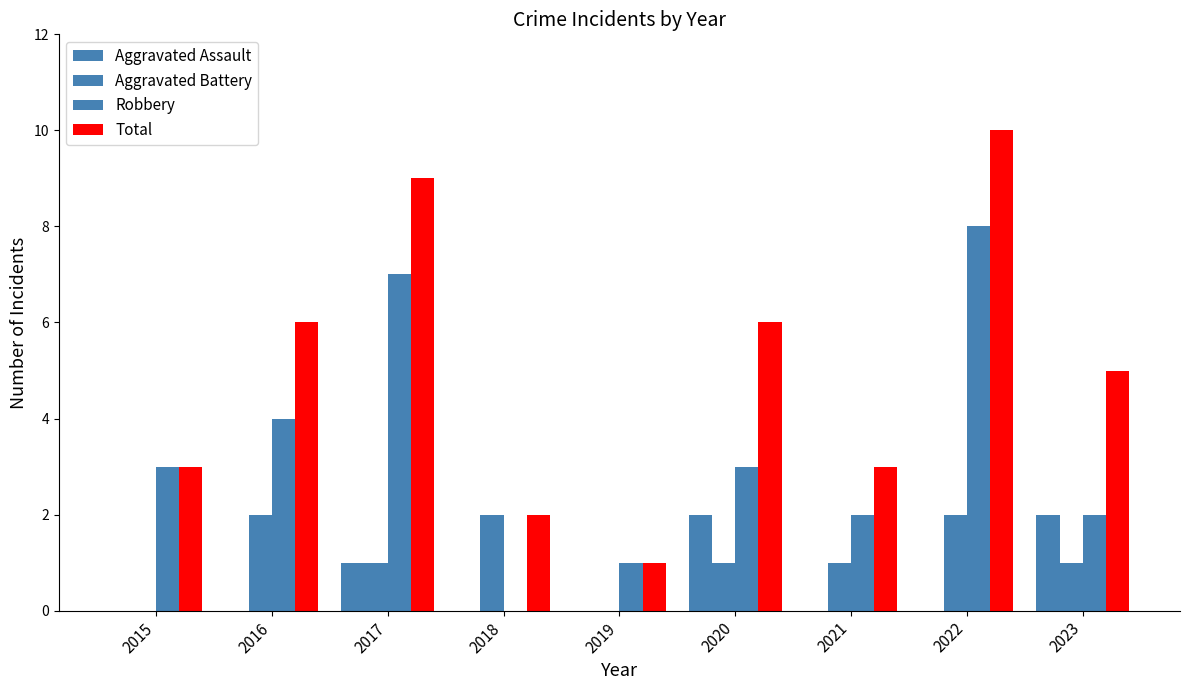

What is the value of the Total bar at the 5th from the left?

1